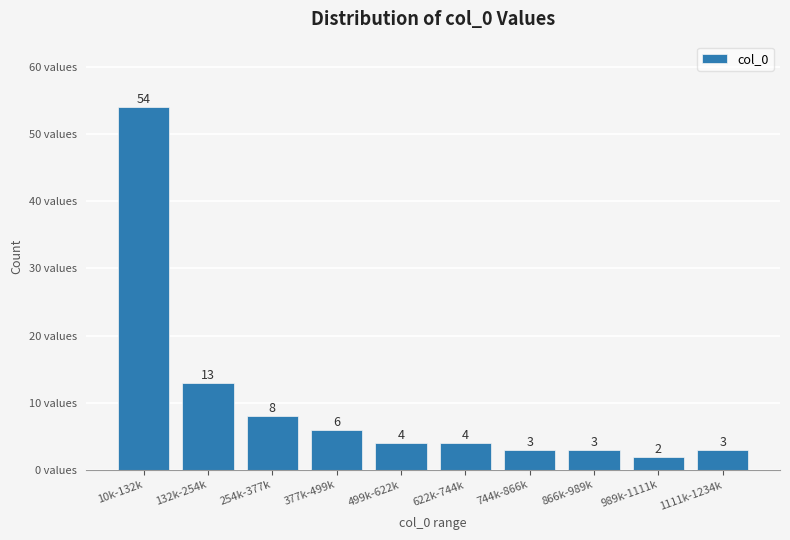

Reading left to right, extract all data points from this chart.

54	13	8	6	4	4	3	3	2	3